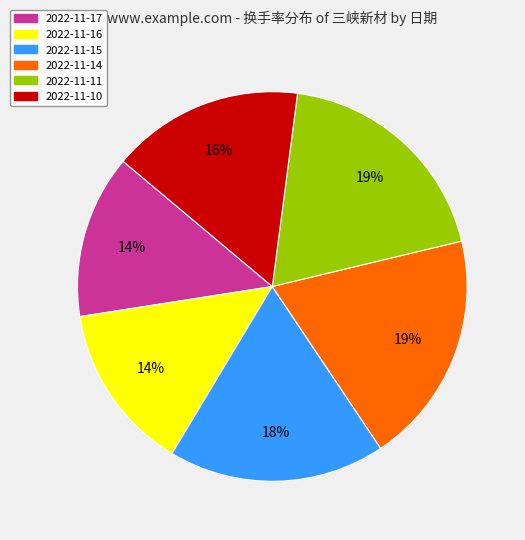

Count the number of slices in the pie.

6